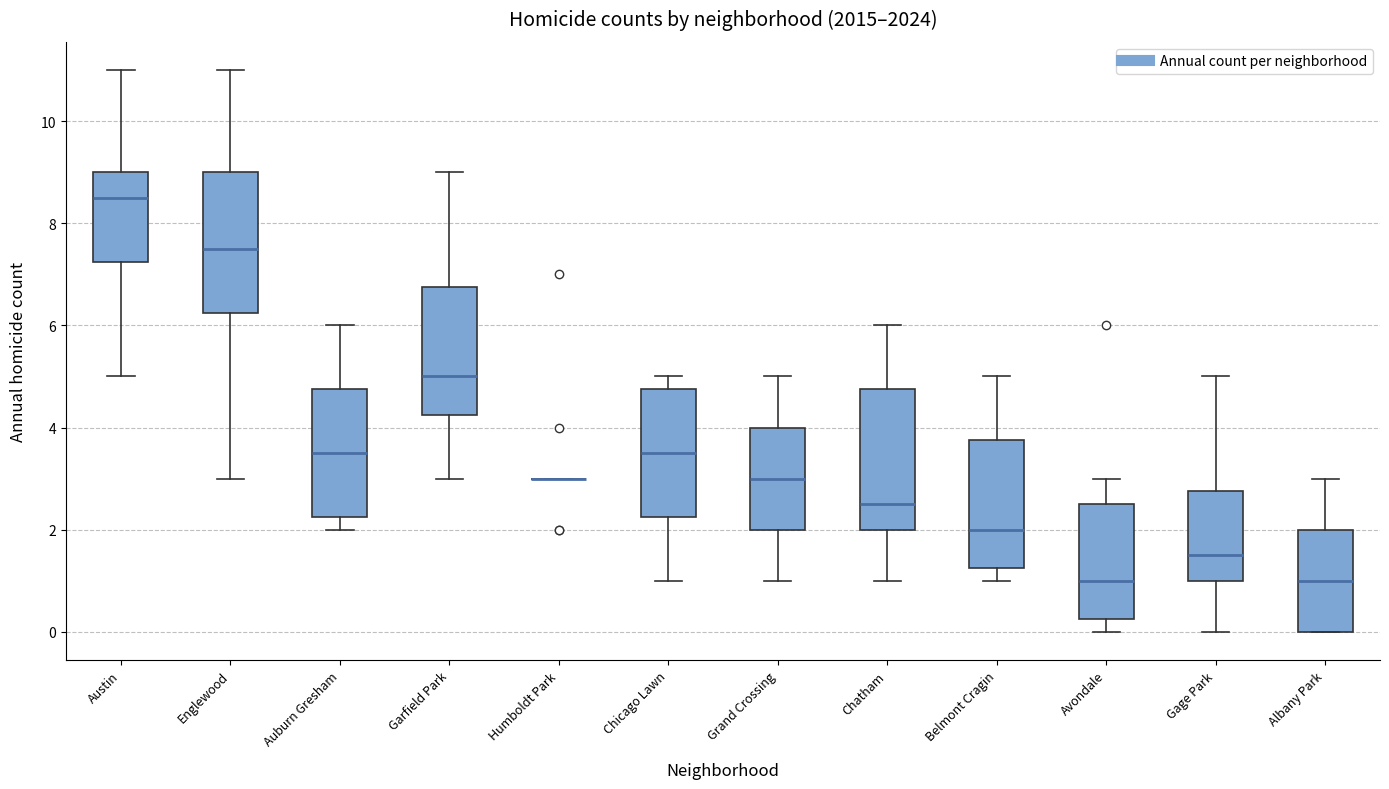

Reading left to right, read every box against the y-axis: the position of its median line, the range the box covers, and the ends of its whiskers. The values are not printed on the chart, so give them approximately, as read against the axis.

Austin: median 8.6, box 7.2 to 9.0, whiskers 5.0 to 11.0
Englewood: median 7.6, box 6.2 to 9.0, whiskers 3.0 to 11.0
Auburn Gresham: median 3.6, box 2.2 to 4.8, whiskers 2.0 to 6.0
Garfield Park: median 5.0, box 4.2 to 6.8, whiskers 3.0 to 9.0
Humboldt Park: box collapsed to a line at 3.0, whiskers 3.0 to 3.0
Chicago Lawn: median 3.6, box 2.2 to 4.8, whiskers 1.0 to 5.0
Grand Crossing: median 3.0, box 2.0 to 4.0, whiskers 1.0 to 5.0
Chatham: median 2.6, box 2.0 to 4.8, whiskers 1.0 to 6.0
Belmont Cragin: median 2.0, box 1.2 to 3.8, whiskers 1.0 to 5.0
Avondale: median 1.0, box 0.2 to 2.6, whiskers 0.0 to 3.0
Gage Park: median 1.6, box 1.0 to 2.8, whiskers 0.0 to 5.0
Albany Park: median 1.0, box 0.0 to 2.0, whiskers 0.0 to 3.0